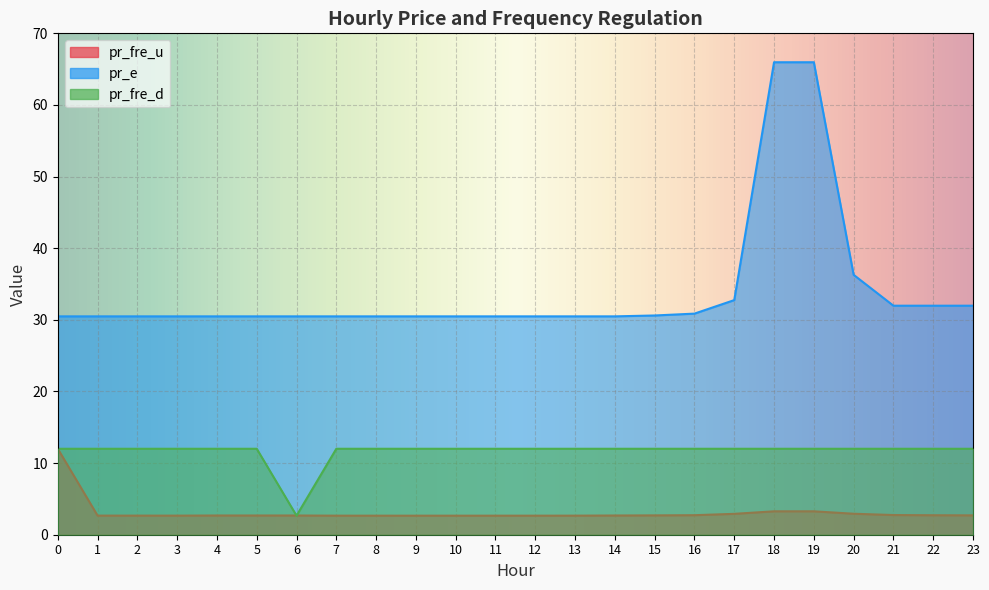

What is the maximum value shown in the chart?

66.0